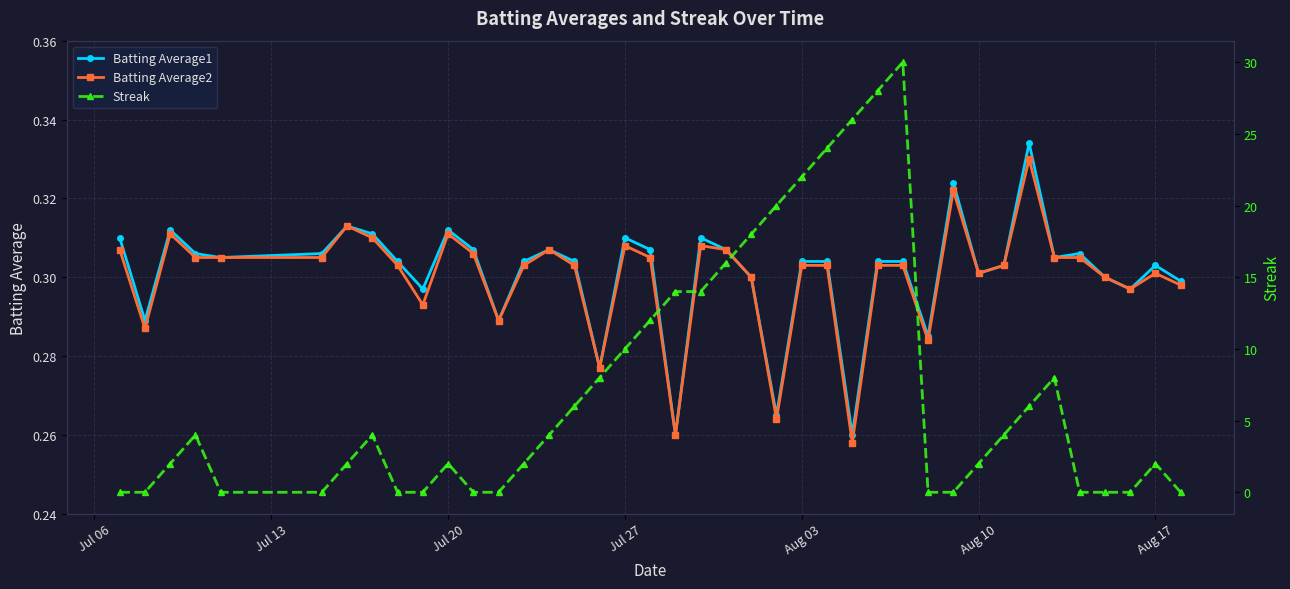

Count the Batting Average2 values in the range 0 to 1.

40